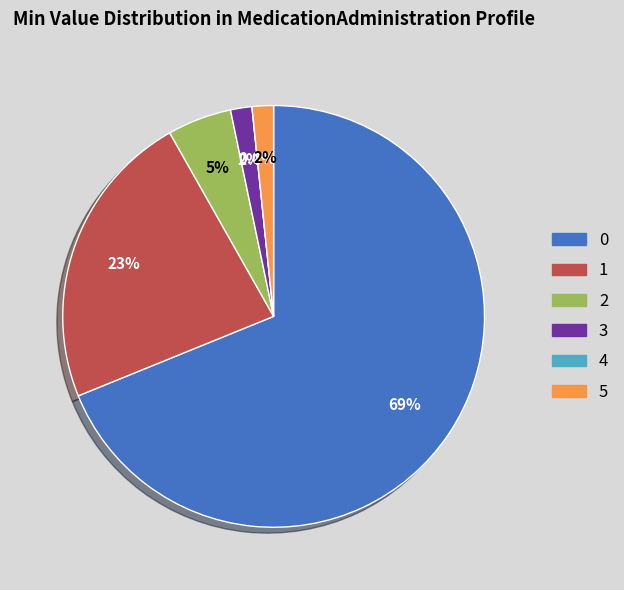

Rank the categories by value from lowest to highest.

4, 3, 5, 2, 1, 0